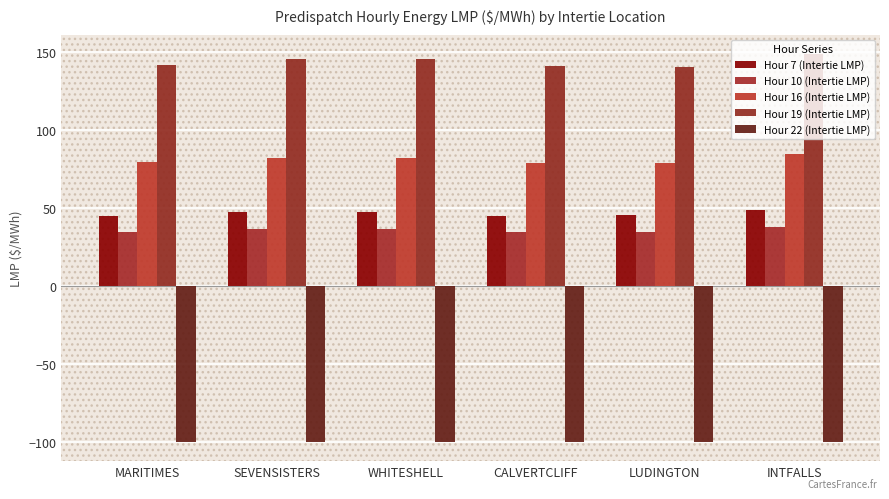

What is the value of the Hour 7 (Intertie LMP) bar at the 5th from the left?

45.0